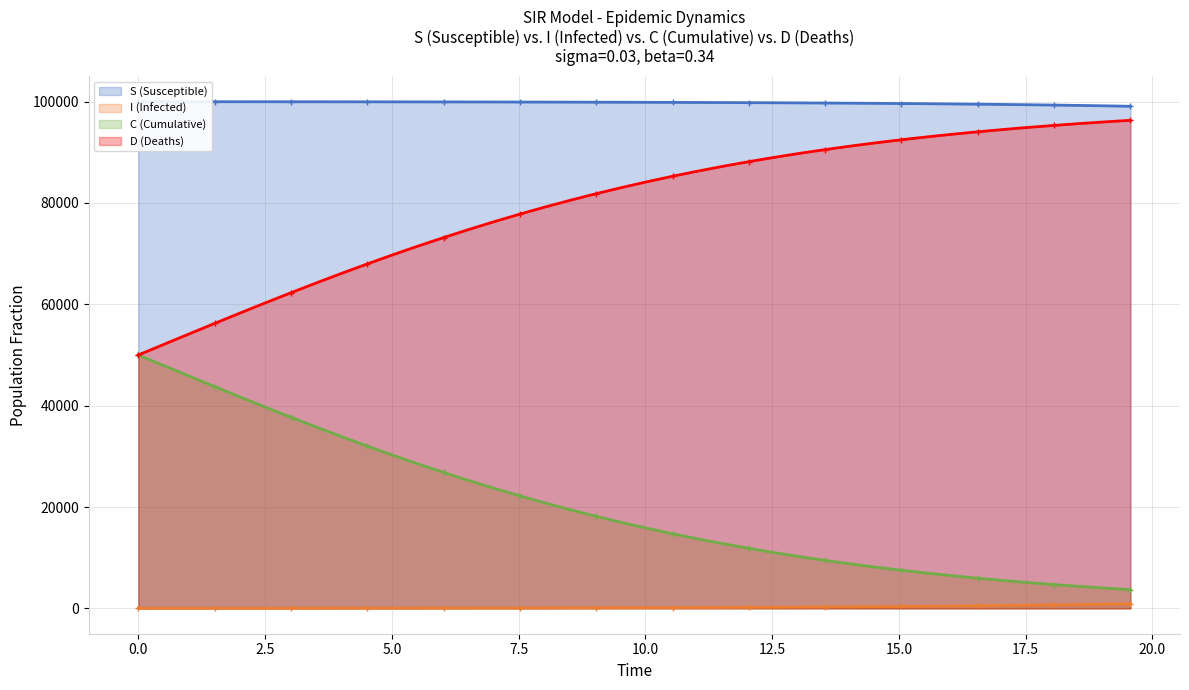

Rank the series by their maximum value, from highest to lowest.

S (Susceptible), D (Deaths), C (Cumulative), I (Infected)